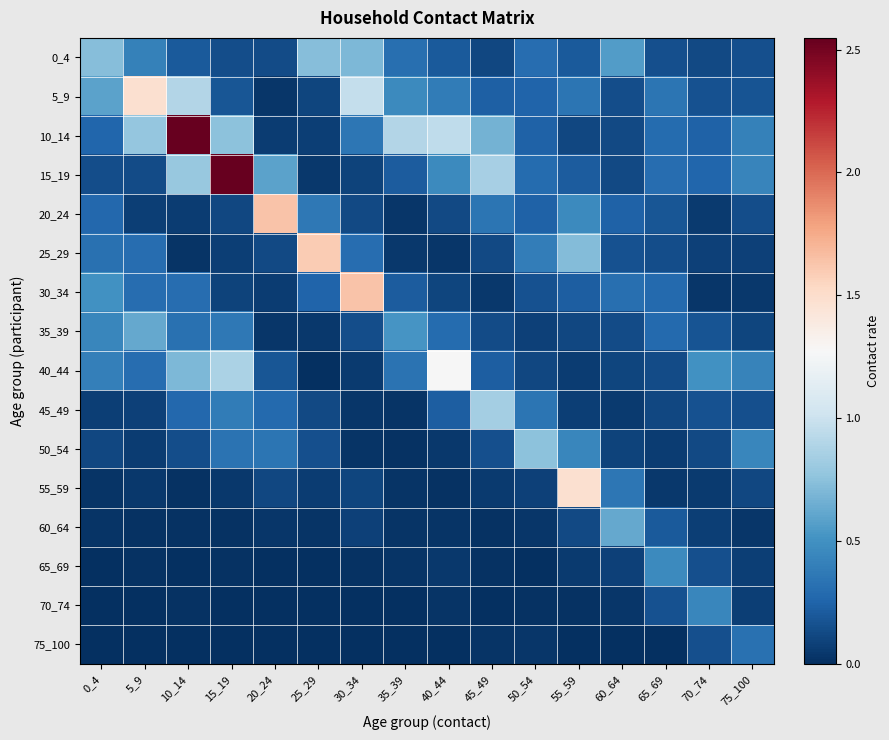

What is the spread (max minus min) of values at 10_14?

2.5